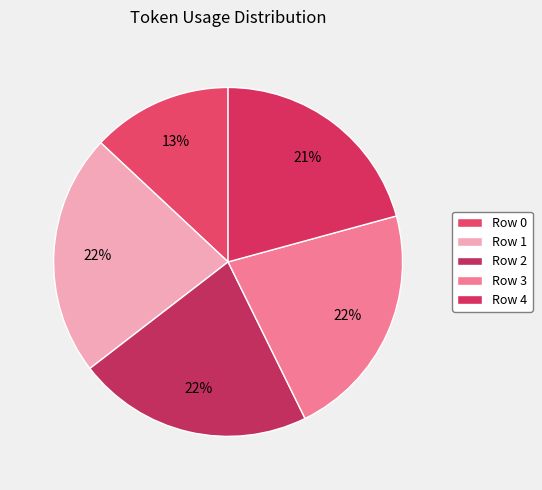

To the nearest percent, what is the average slice percentage?

20%